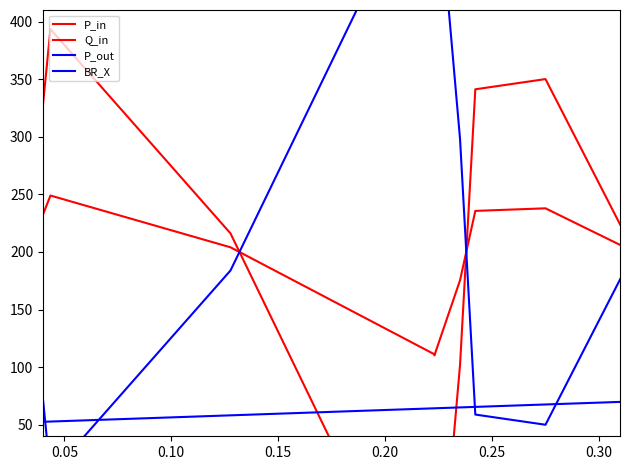

What is the minimum value shown in the chart?

-152.5